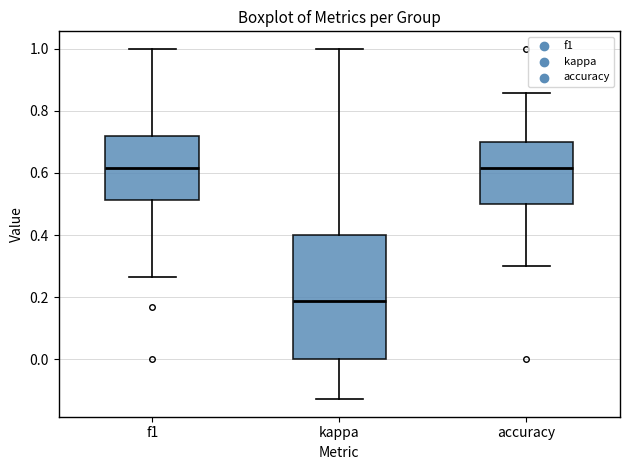

Reading left to right, transcribe this box plot: for each box, give where its median line is, the range the box spans, and where its two whiskers end, as read against the y-axis. The values are not printed on the chart, so give them approximately, as read against the axis.

f1: median 0.62, box 0.52 to 0.72, whiskers 0.26 to 1.00
kappa: median 0.18, box 0.00 to 0.40, whiskers -0.12 to 1.00
accuracy: median 0.62, box 0.50 to 0.70, whiskers 0.30 to 0.86